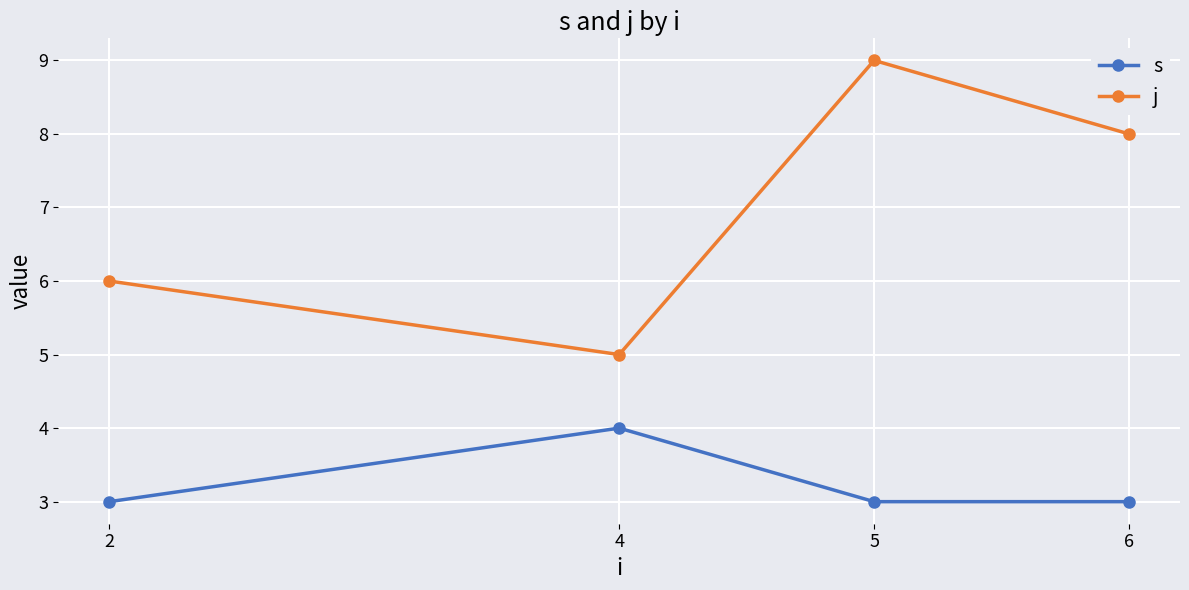

How many distinct data groups are displayed?

2